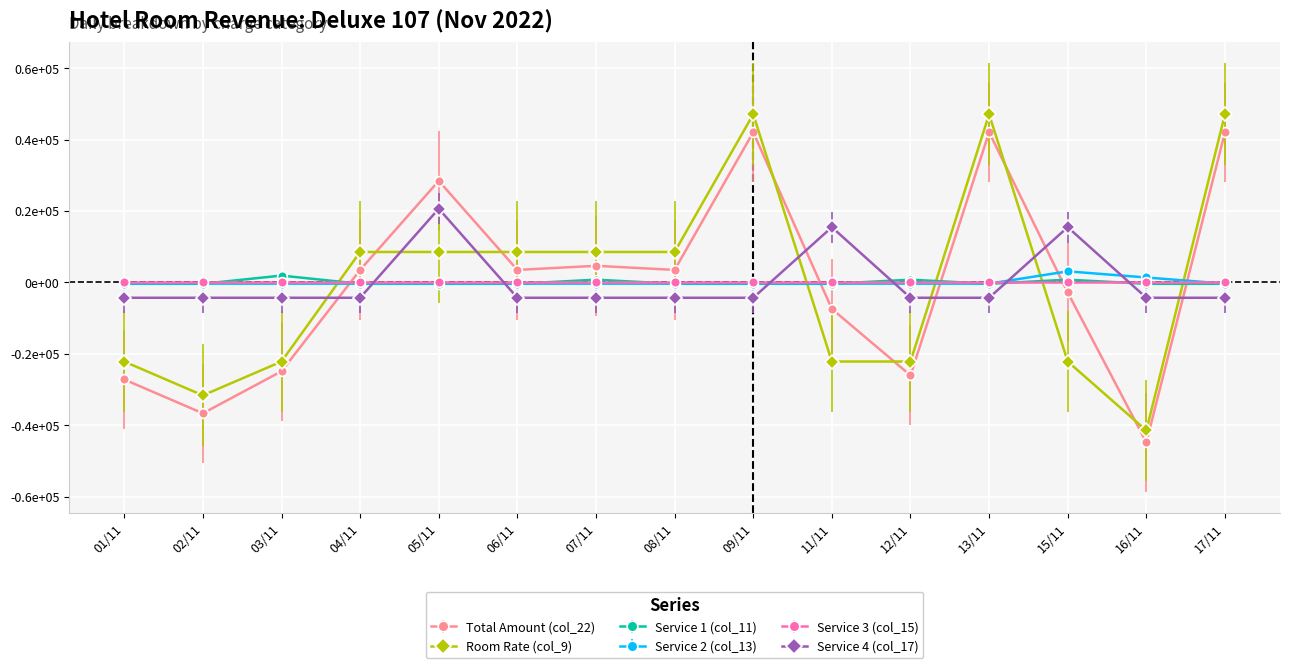

What are all the series names shown in the legend?

Total Amount (col_22), Room Rate (col_9), Service 1 (col_11), Service 2 (col_13), Service 3 (col_15), Service 4 (col_17)